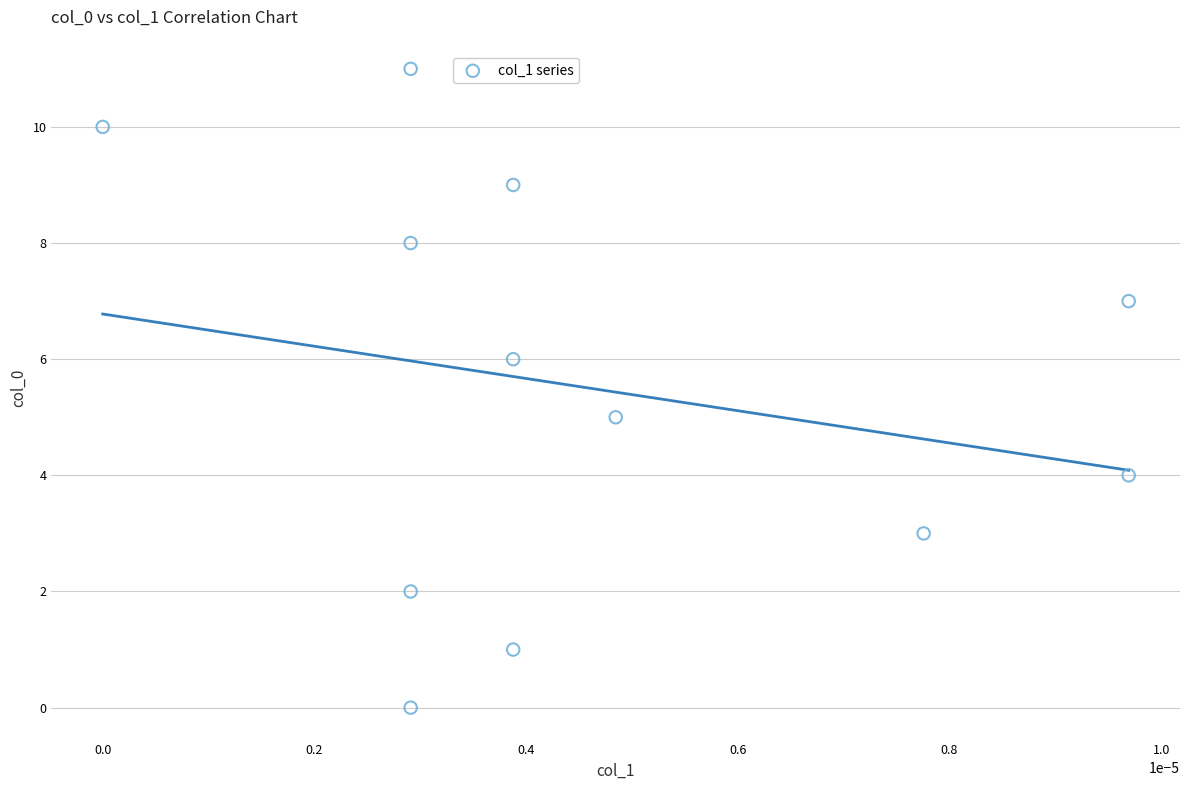

What is the average Y value?

6